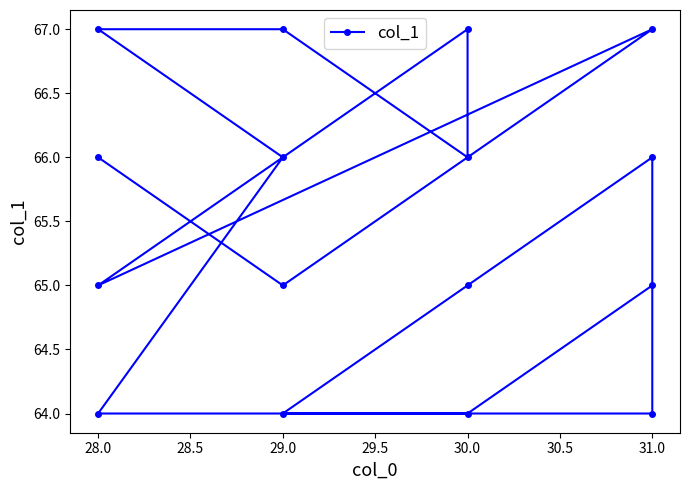

Does the chart have visible grid lines?

No